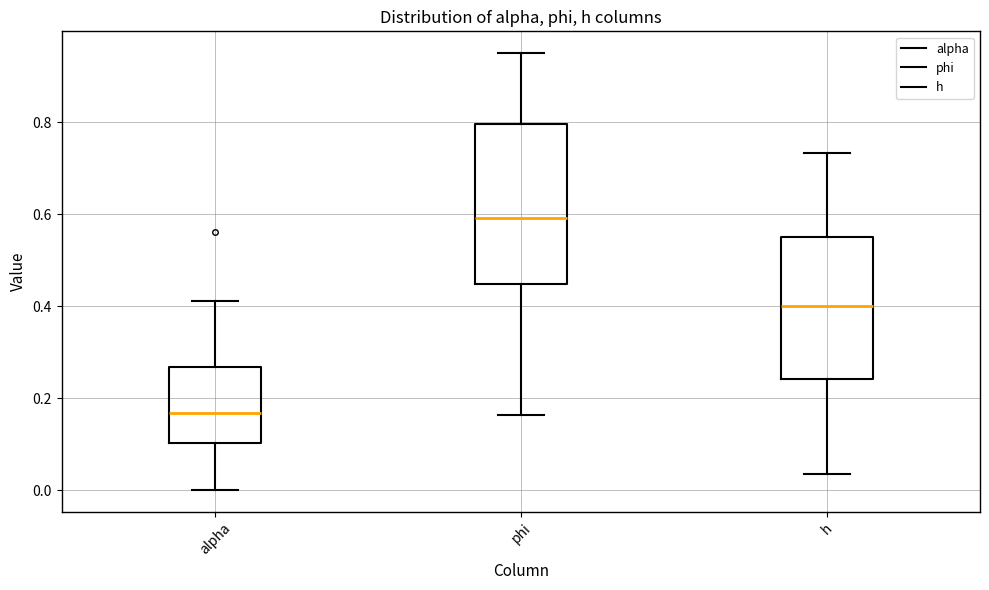

Which box is the tallest, from its lower edge to its upper edge?

phi